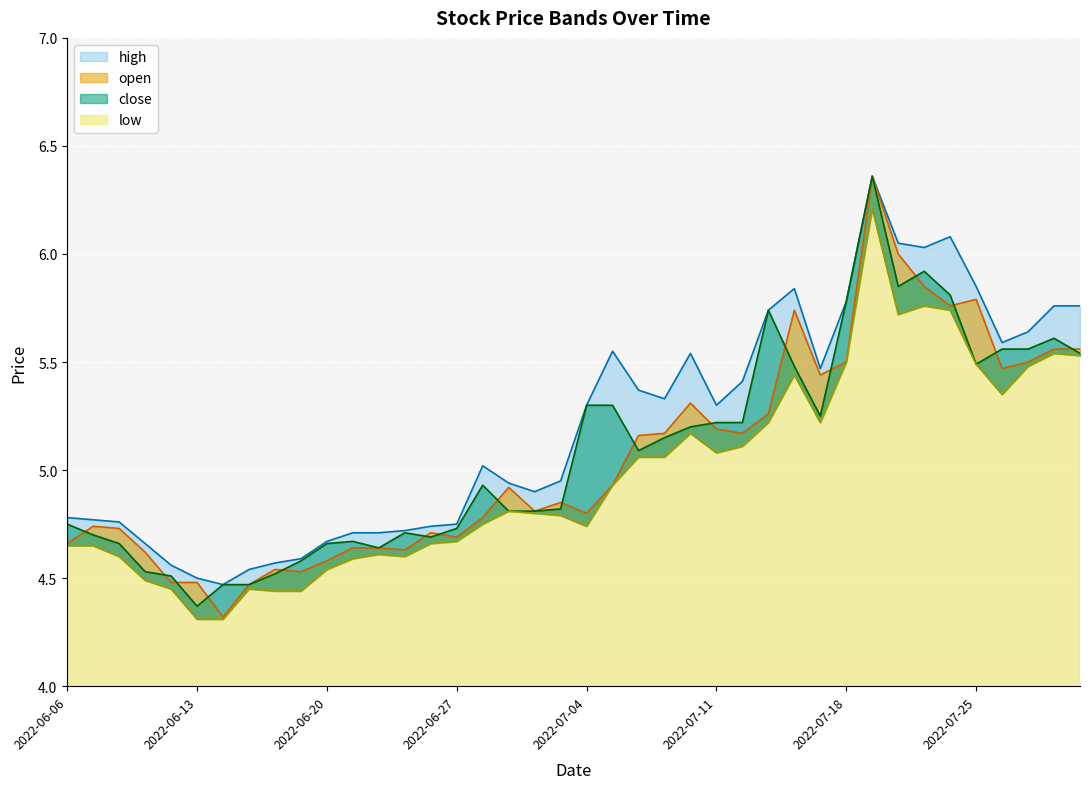

What is the greatest value displayed?

6.4